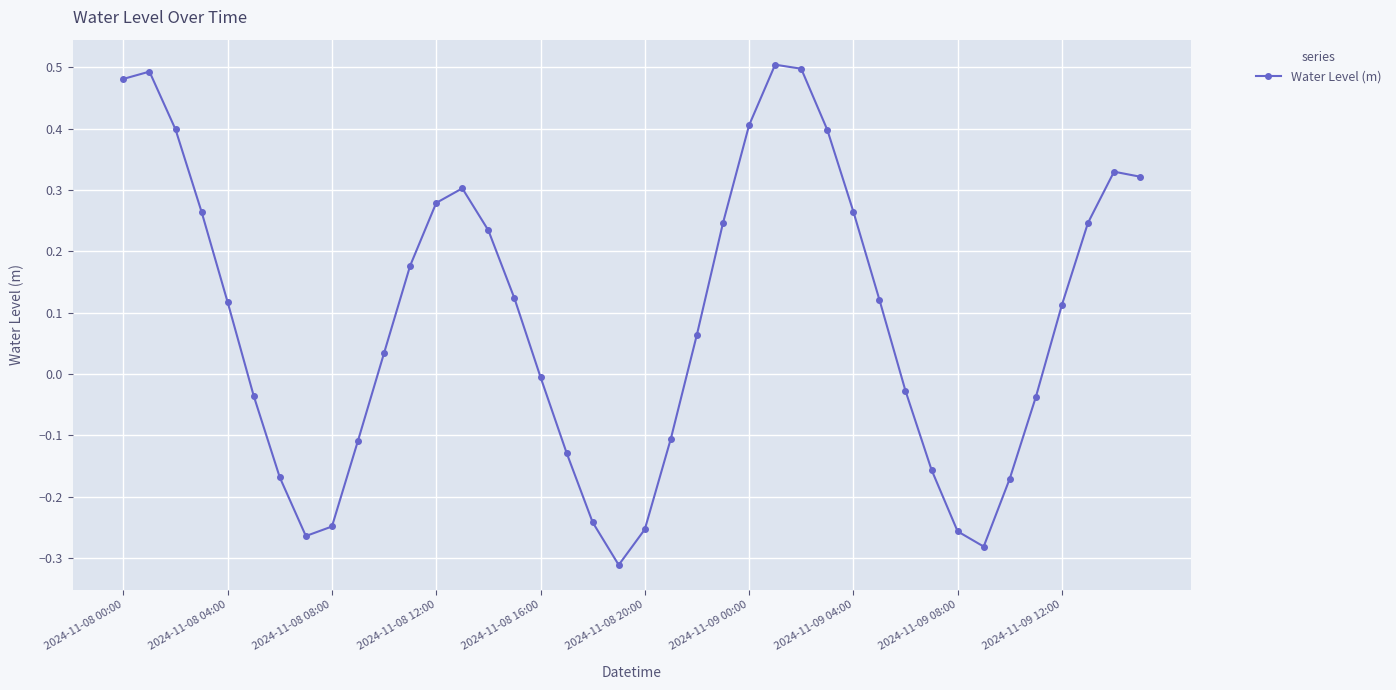

How many points are lower than both their immediate neighbors (excluding endpoints)?

3